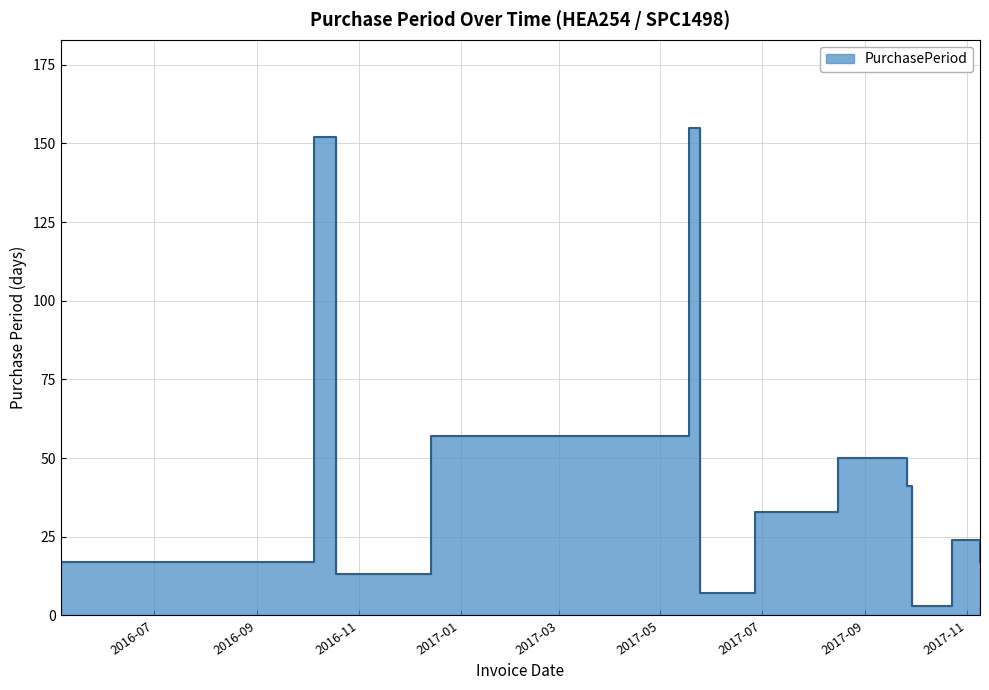

What is the label of the 2nd point from the left?

2016-10-05